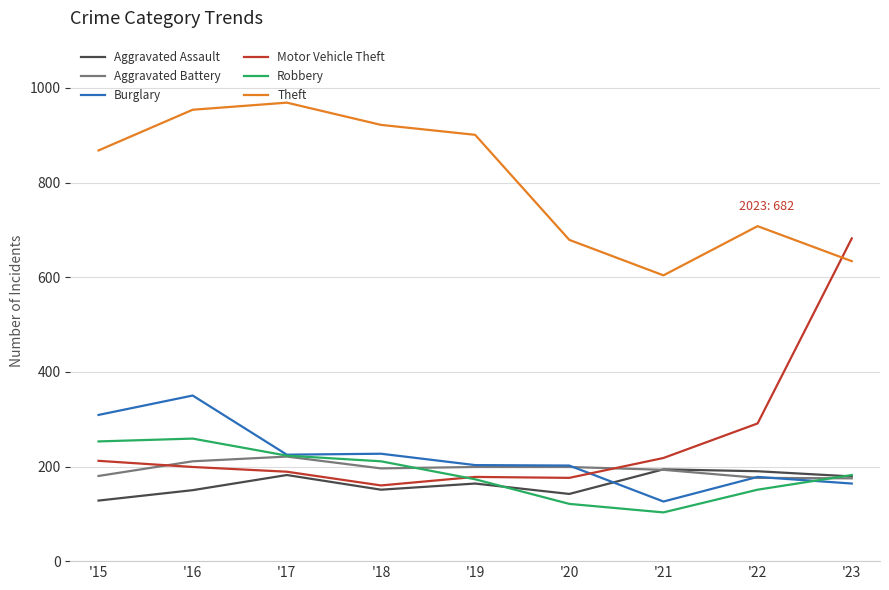

Between '15 and '21, which series saw the biggest shift?

Theft